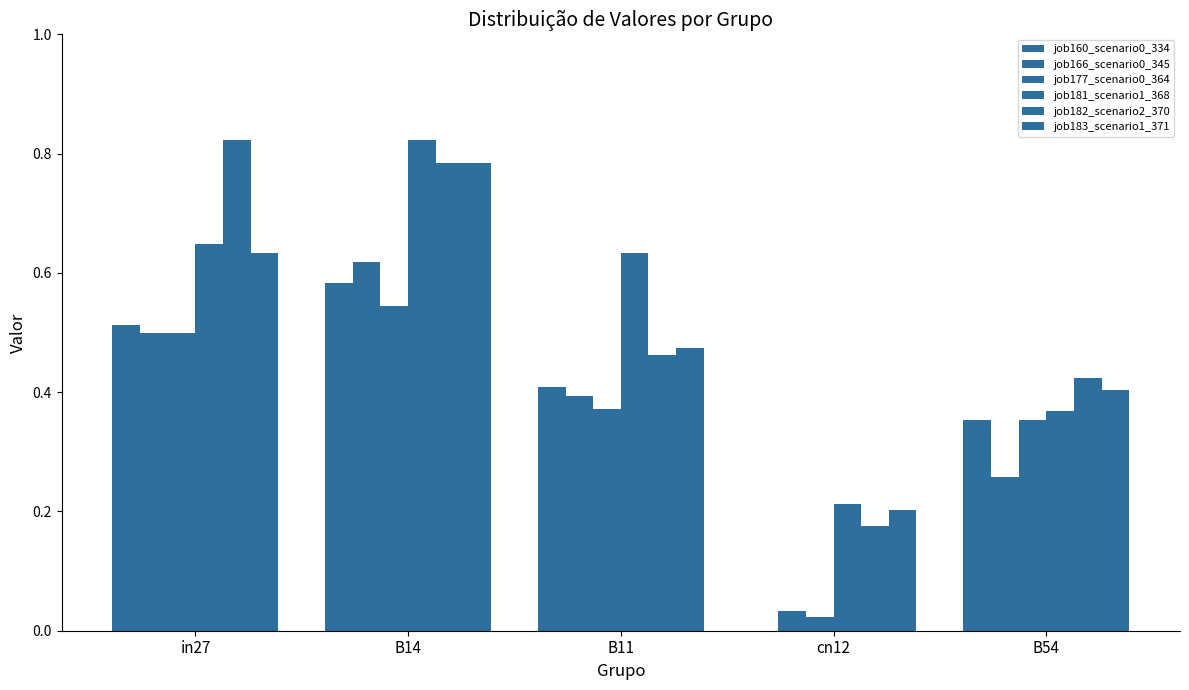

What is the minimum value for job183_scenario1_371?

0.2